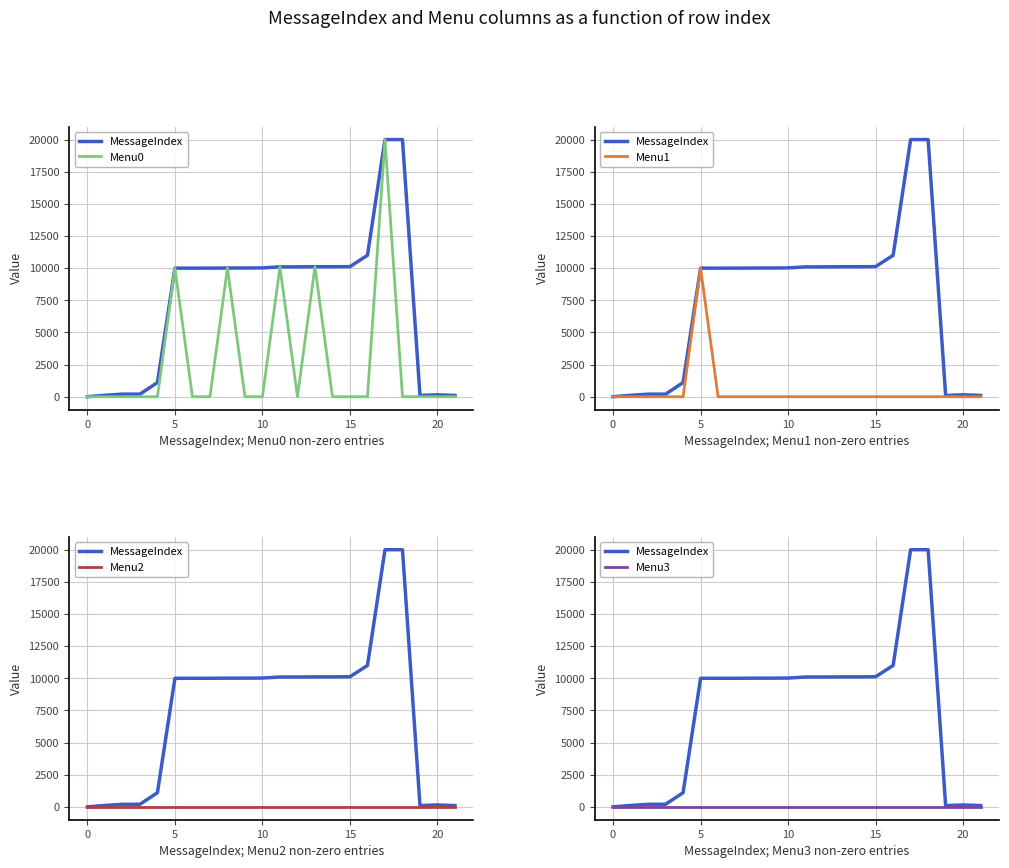

True or false: Menu0 has more than 1 points higher than both neighbors.

True